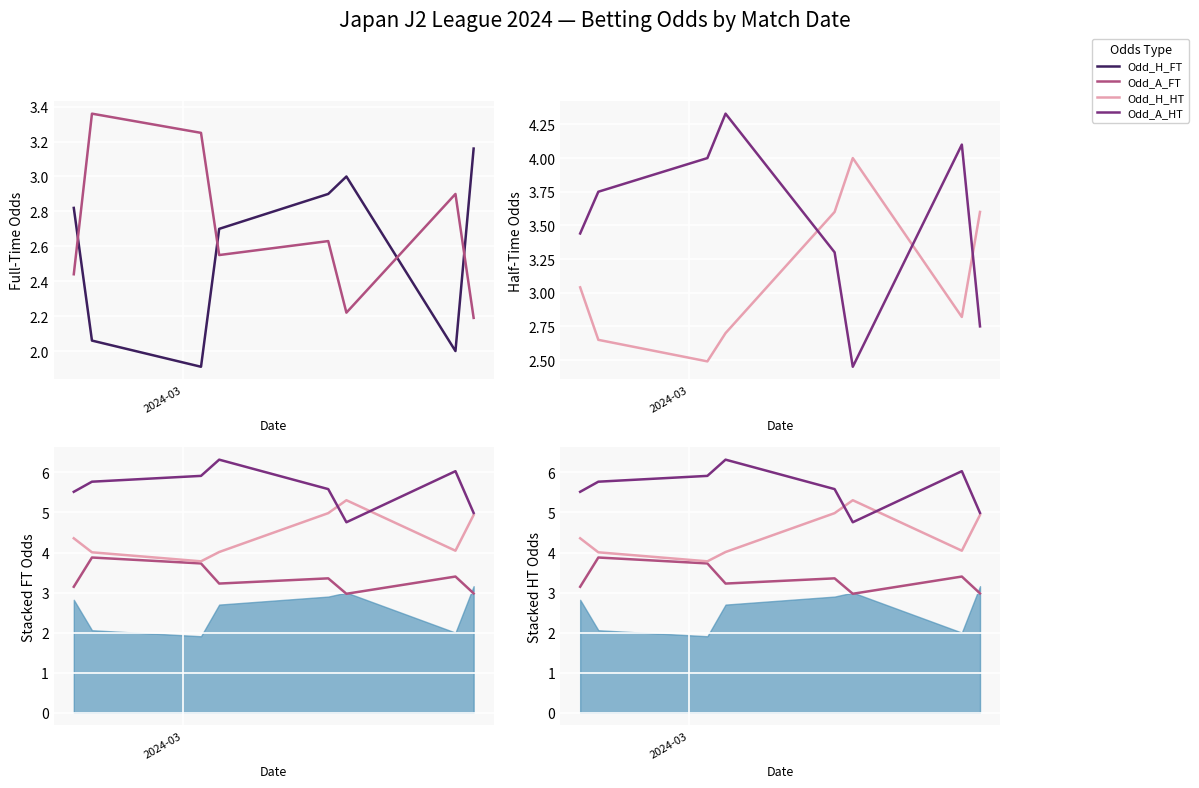

How many lines are shown in the chart?

4